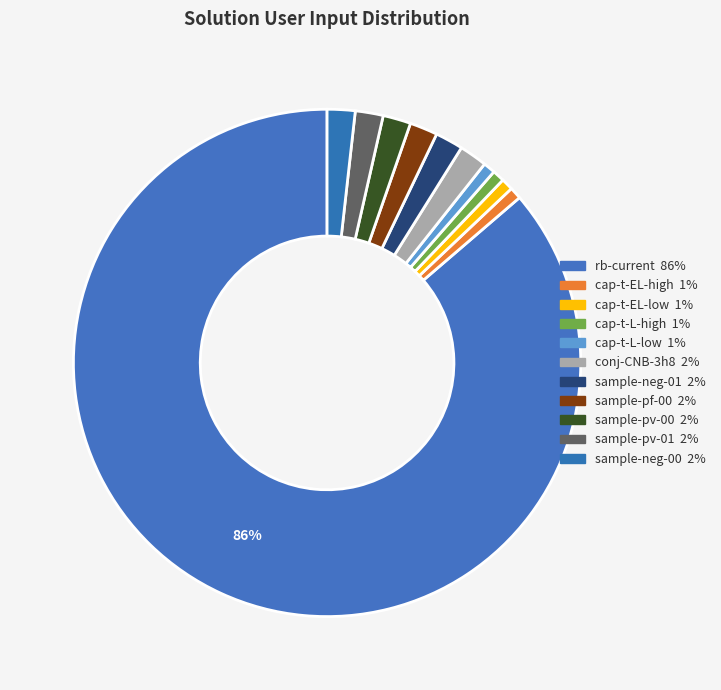

Count the number of slices in the pie.

11